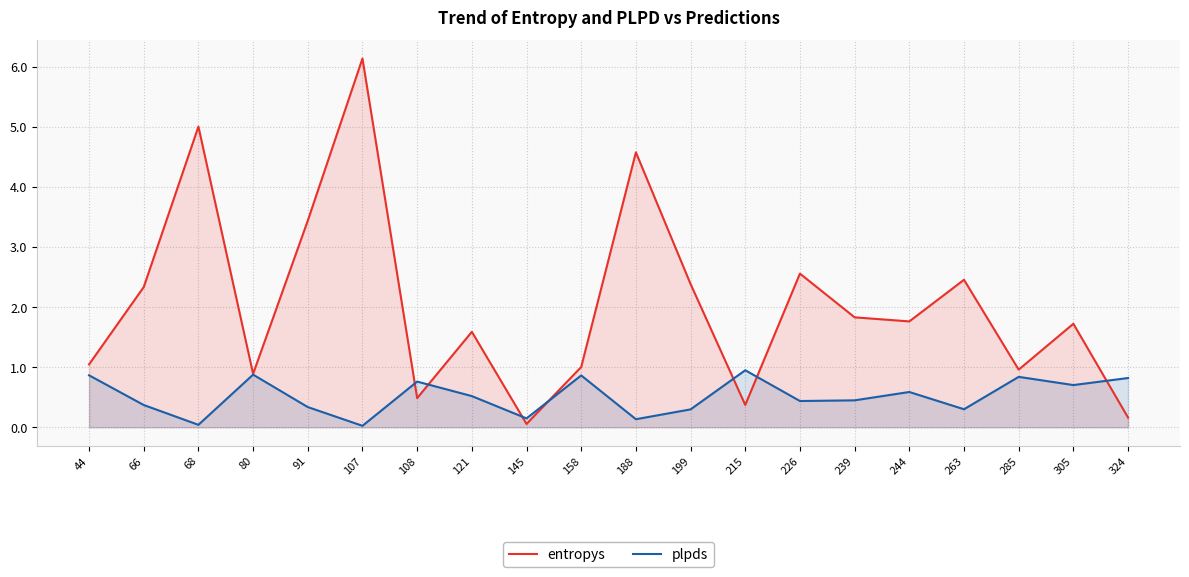

At which label is entropys closest to 3?

91